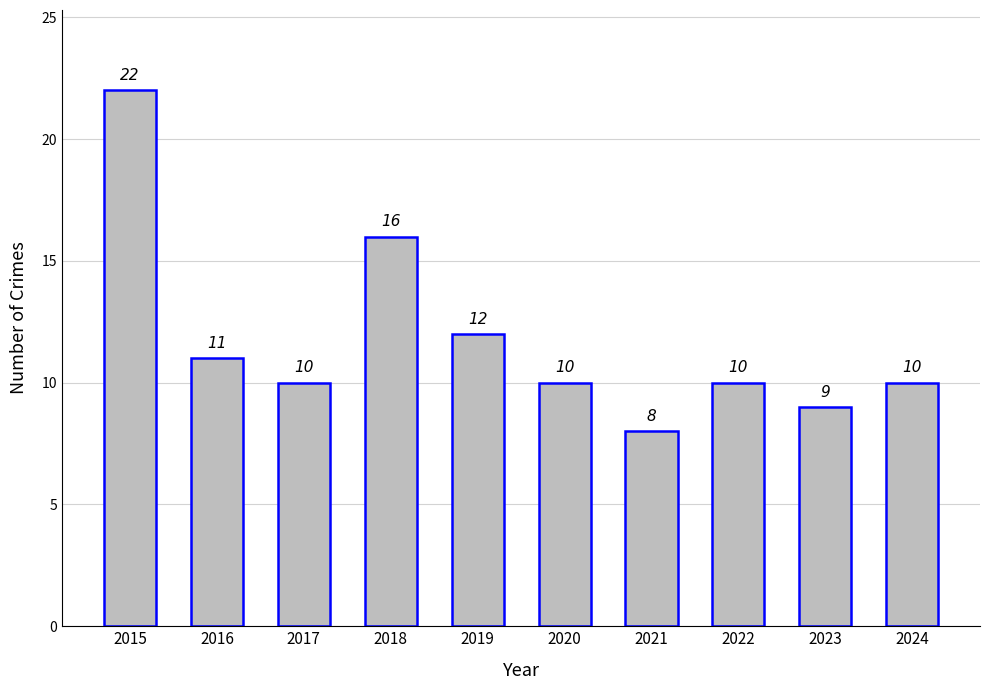

What is the change in value from 2015 to 2023?

-13